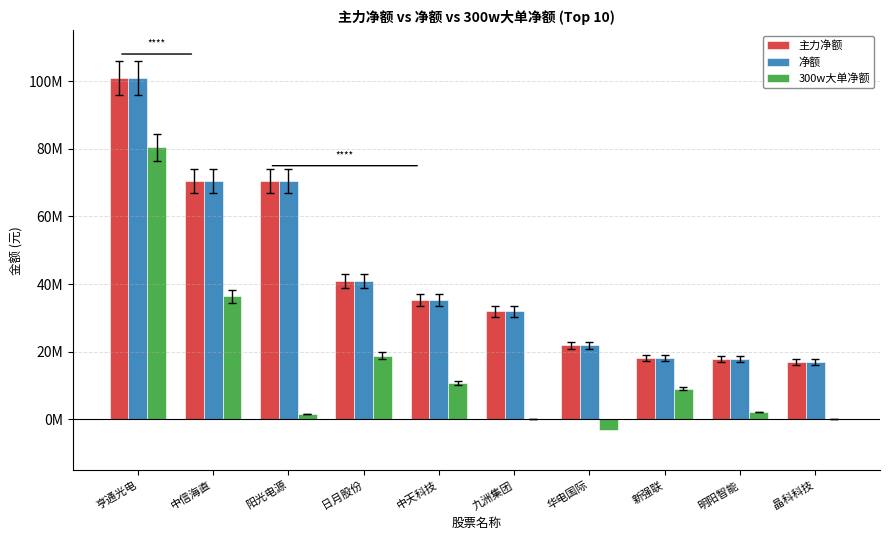

Are the bars grouped side by side (vs. stacked)?

Yes